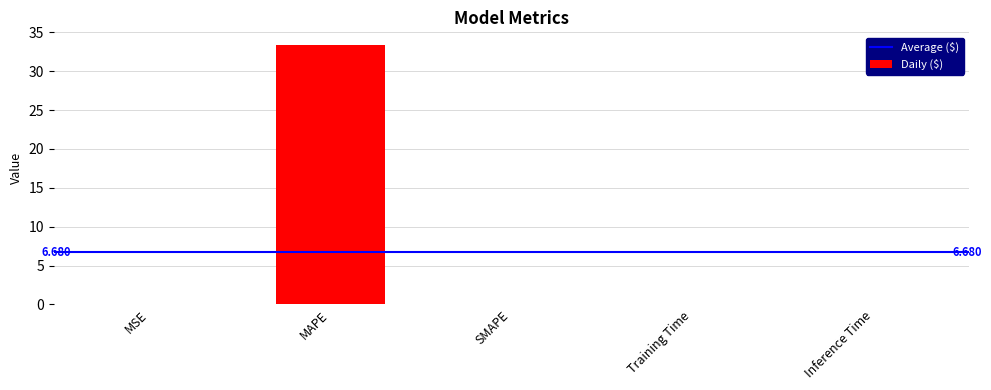

At which category does the chart reach its peak across all series?

MAPE